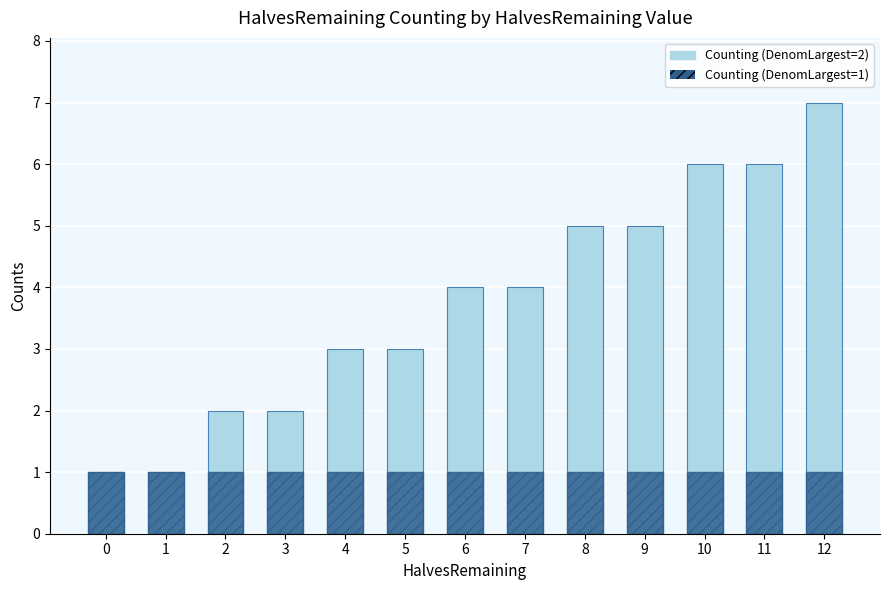

What are all the series names shown in the legend?

Counting (DenomLargest=2), Counting (DenomLargest=1)